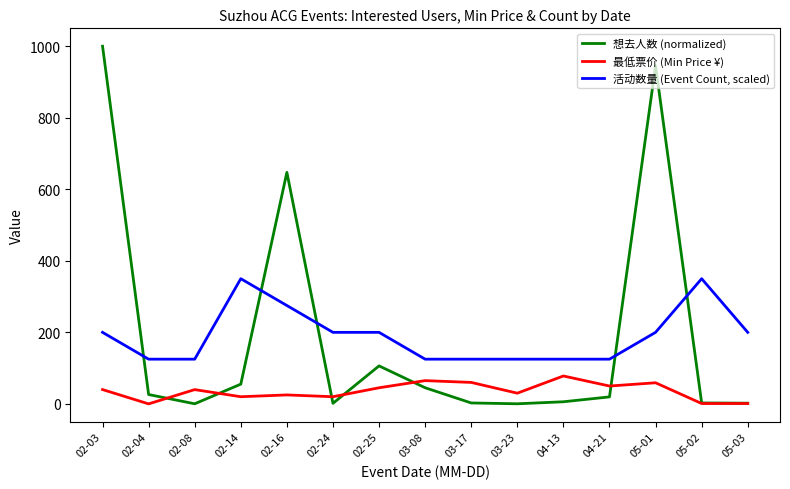

Which series changed the most between 02-03 and 02-16?

想去人数 (normalized)